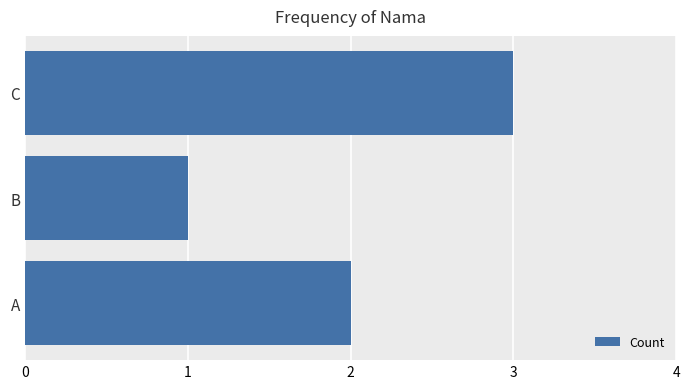

Count the number of categories in the chart.

3